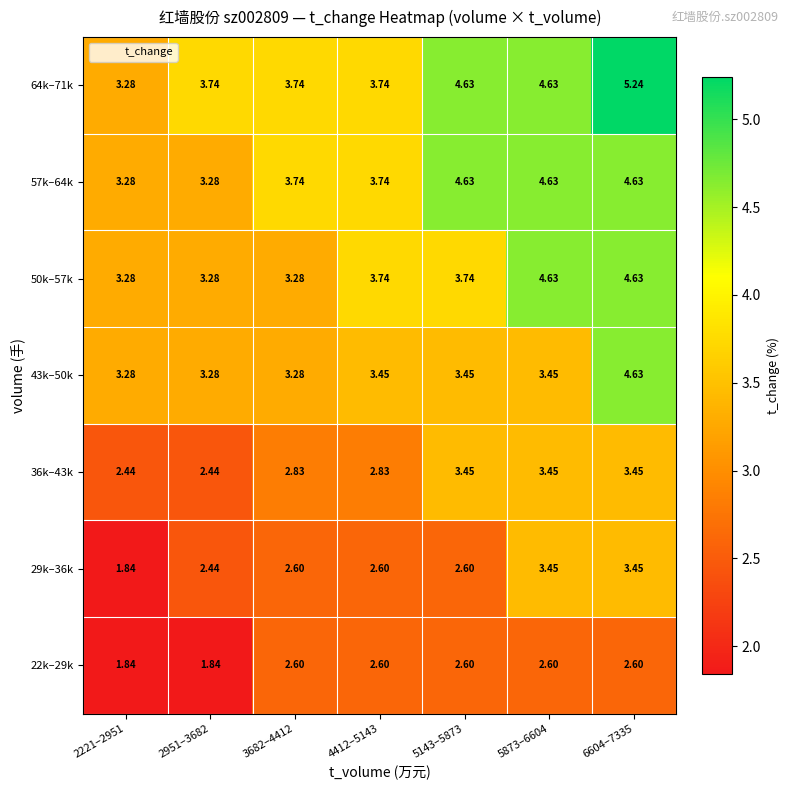

At which category is the sum across all series the highest?

6604–7335